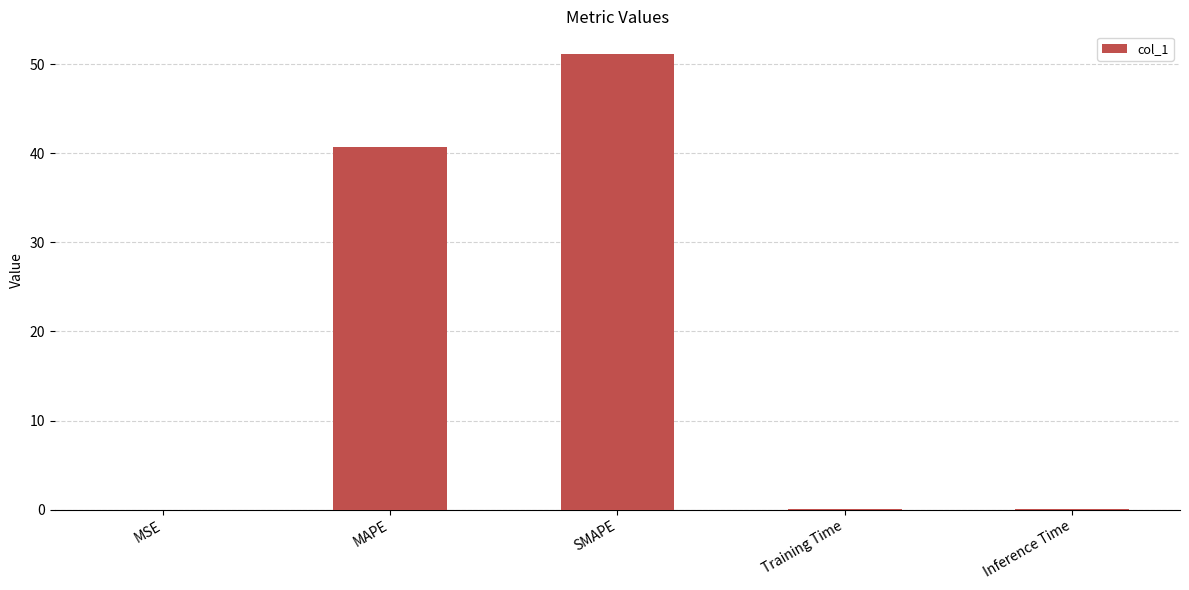

Where is the data nearest to the value 25?

MAPE